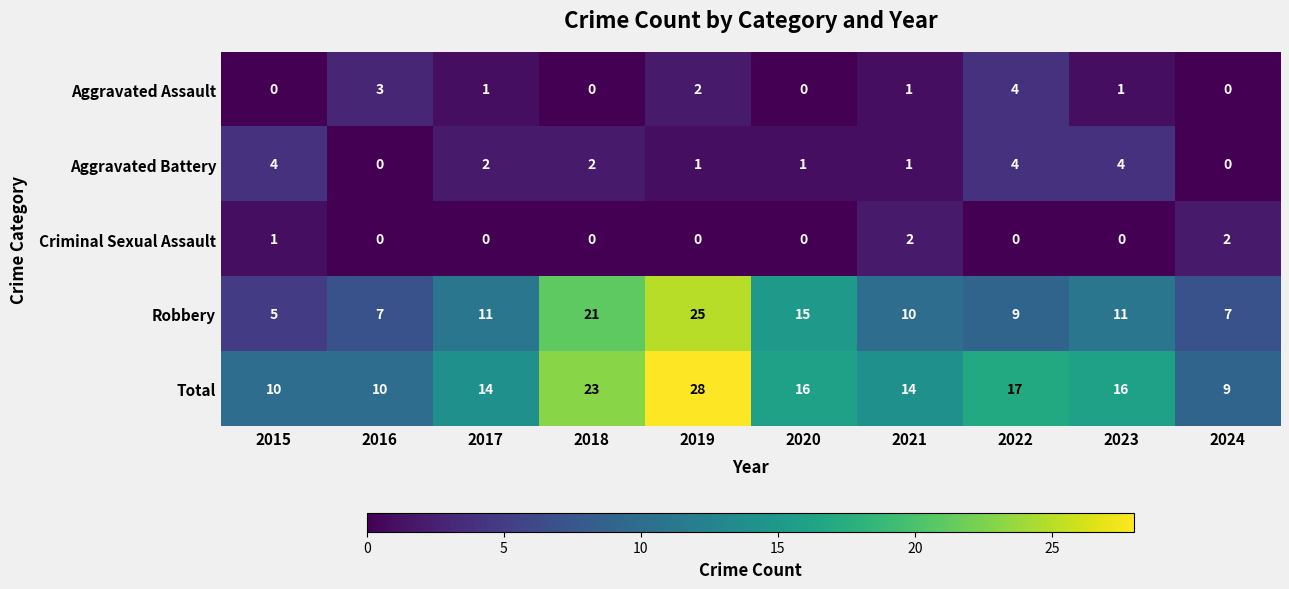

Which label corresponds to the largest value in the chart?

2019